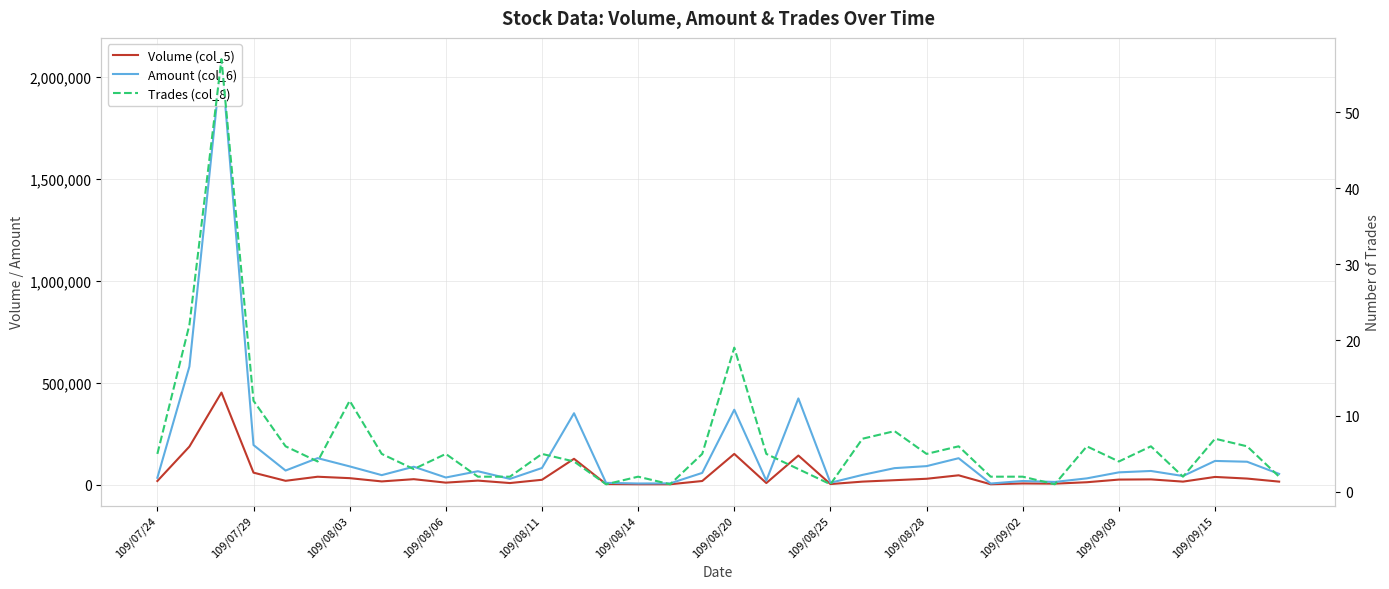

Which series changed the most between 109/08/11 and 21?

Amount (col_6)